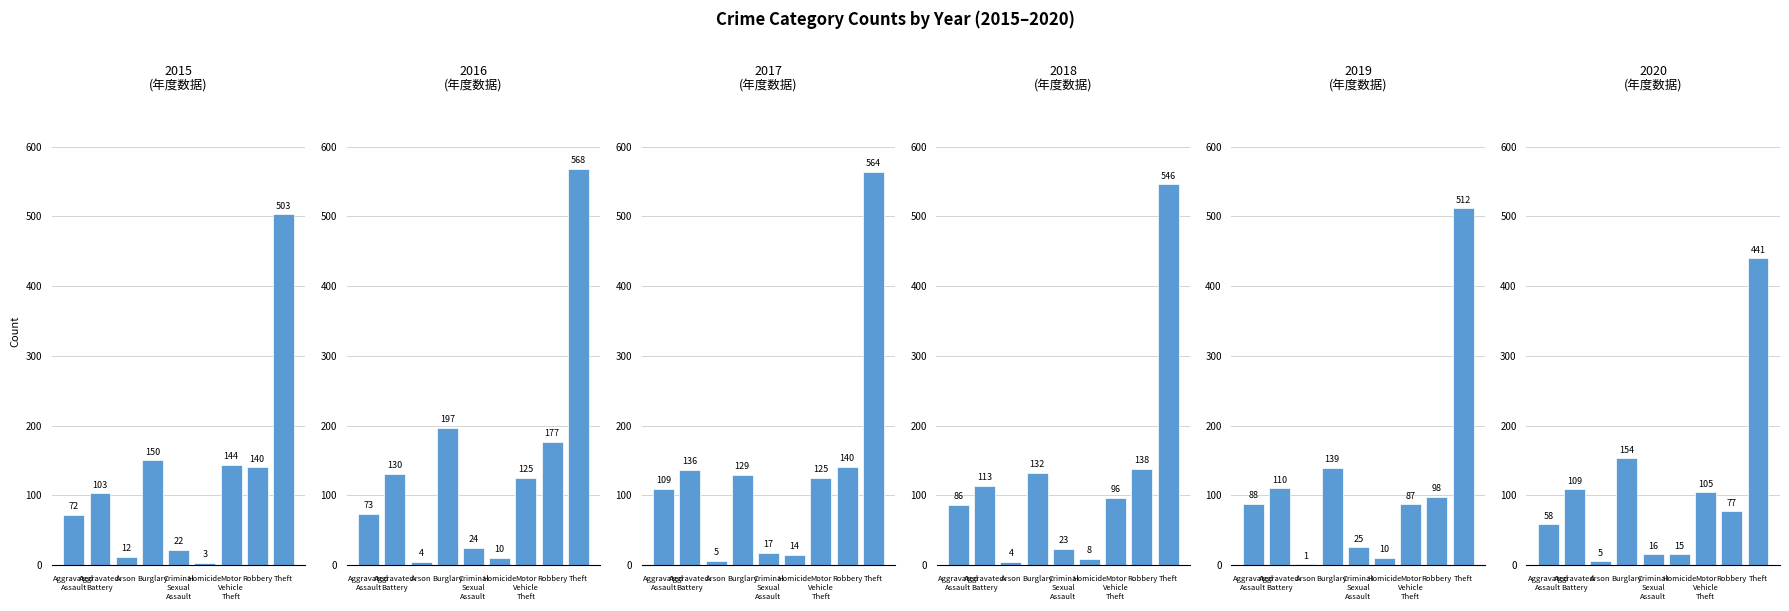

Between Motor Vehicle Theft and Arson, which is larger?

Motor Vehicle Theft